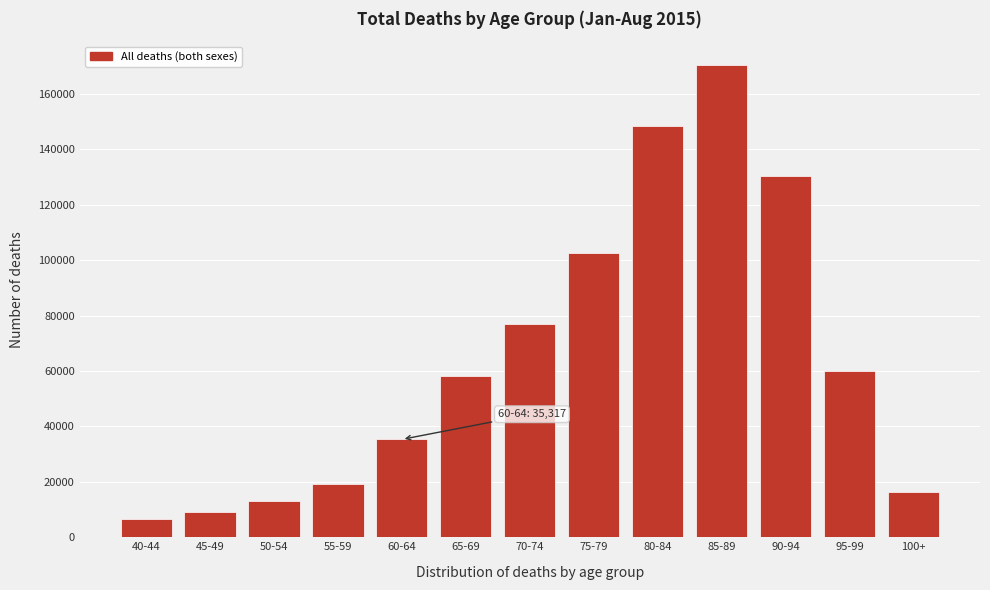

Reading left to right, extract all data points from this chart.

6599	9012	13052	19128	35317	58160	76793	102486	148254	170458	130494	60029	16401